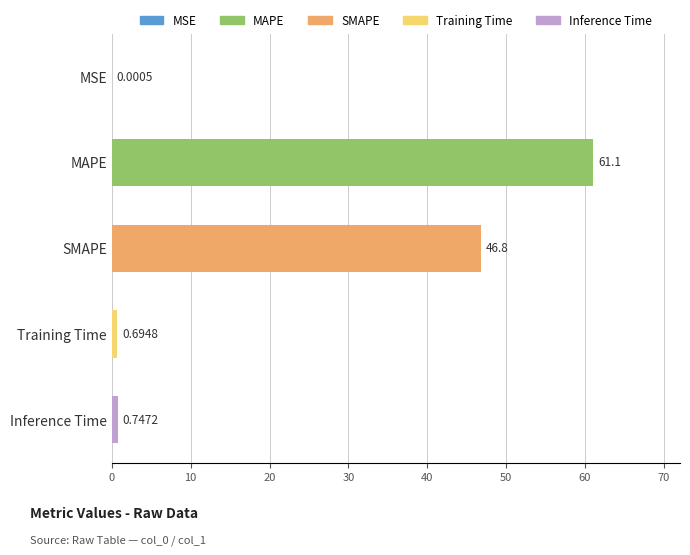

At which label is the value closest to 30?

SMAPE